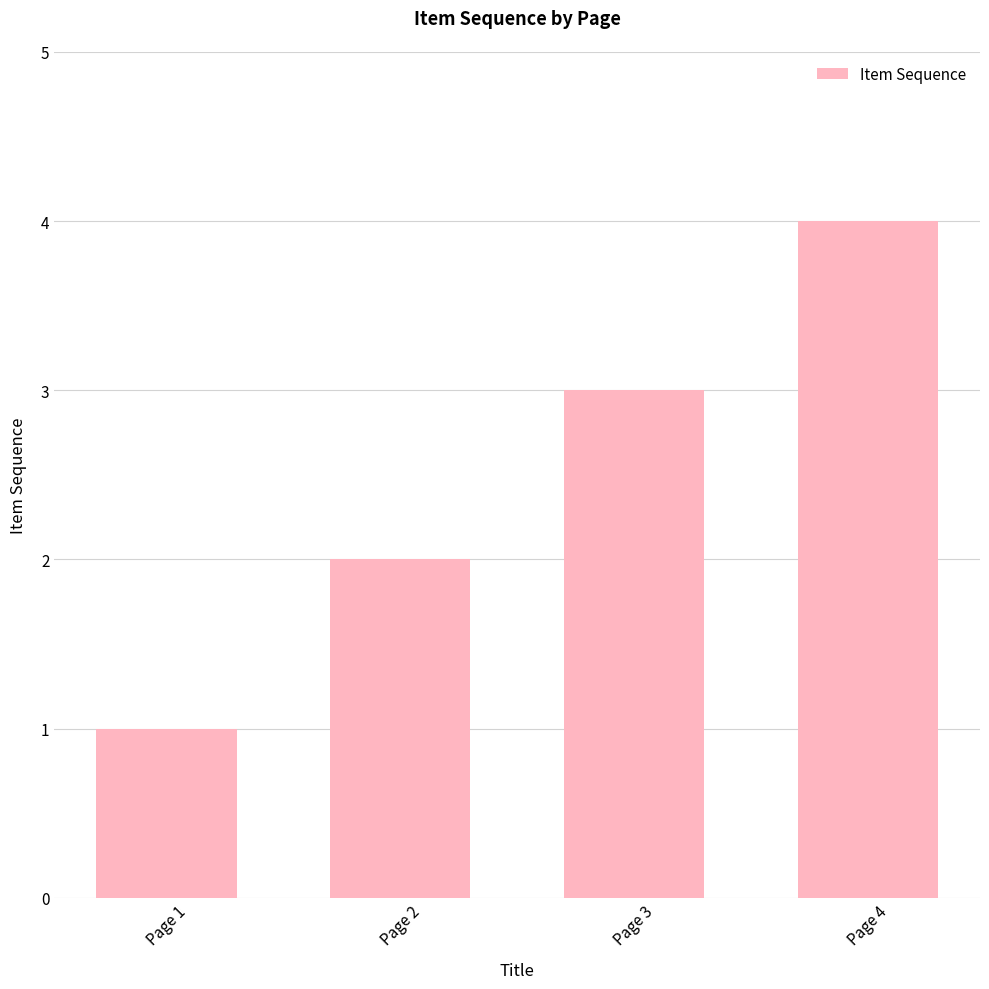

Which label corresponds to the largest value in the chart?

Page 4